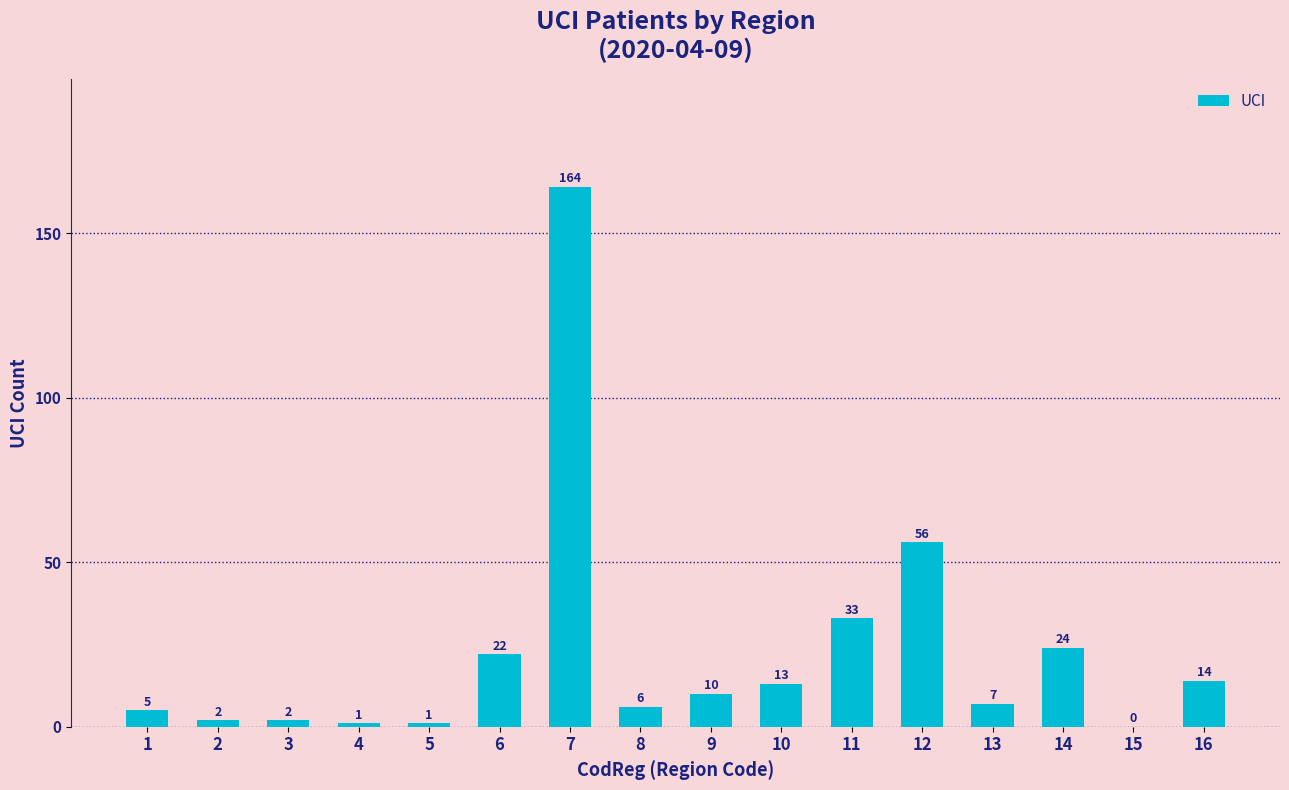

True or false: the data shows 22 at 6.

True